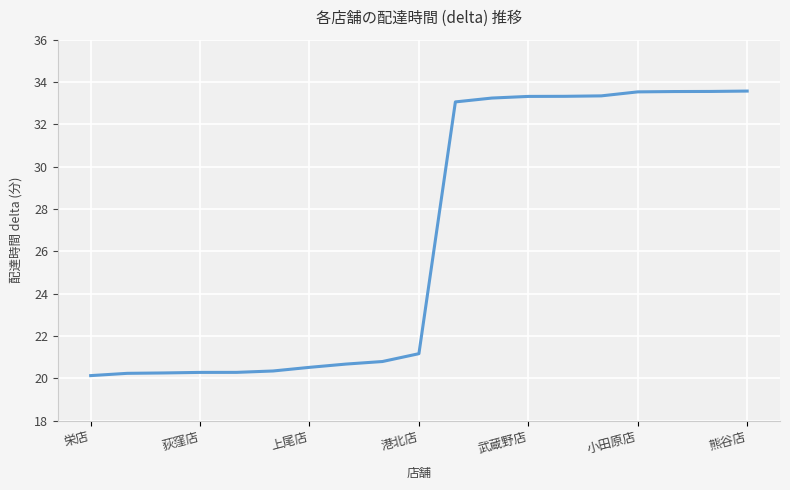

What is the greatest value displayed?

33.6